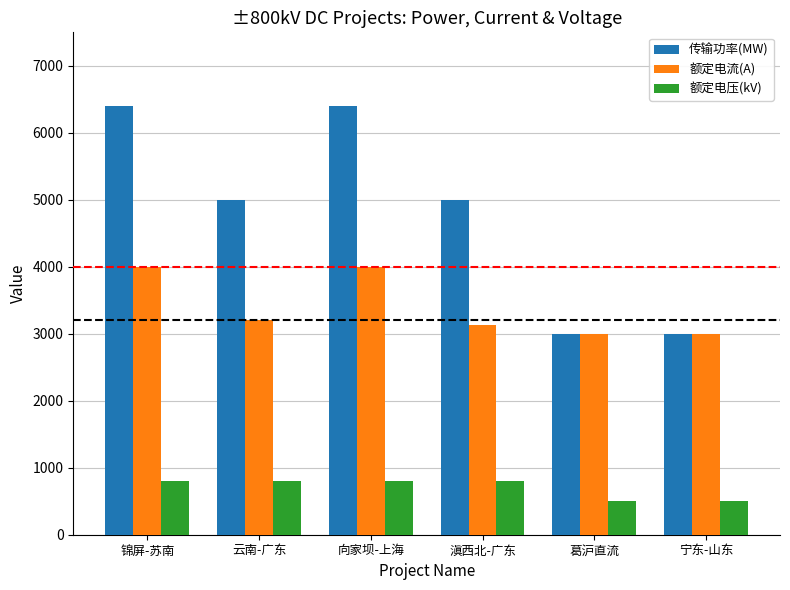

List the series in order of their peak value, lowest first.

额定电压(kV), 额定电流(A), 传输功率(MW)